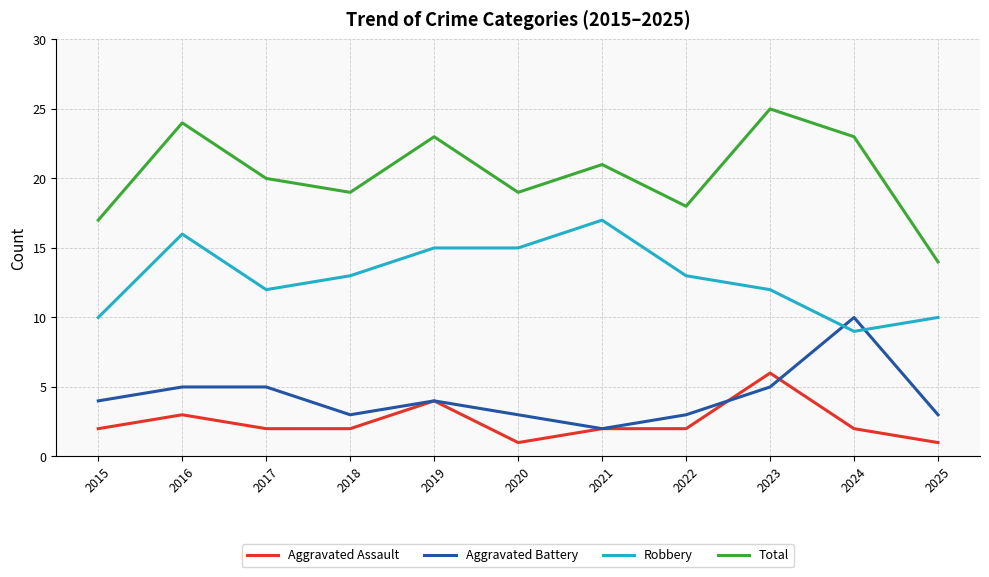

At which label does Robbery reach its minimum?

2024